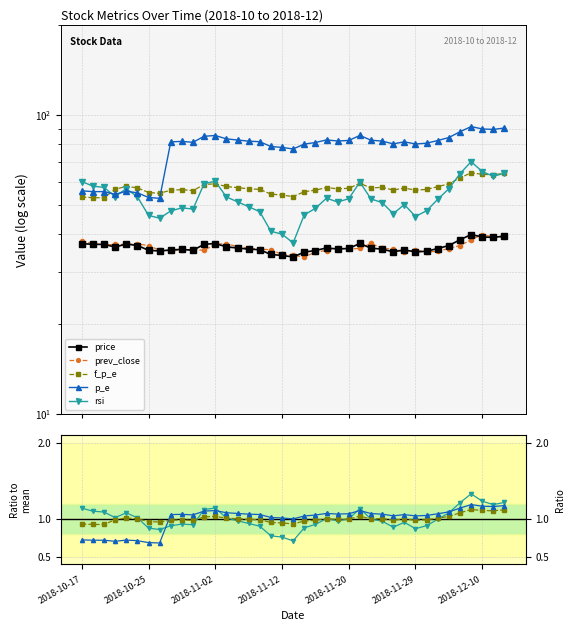

How many distinct data groups are displayed?

5